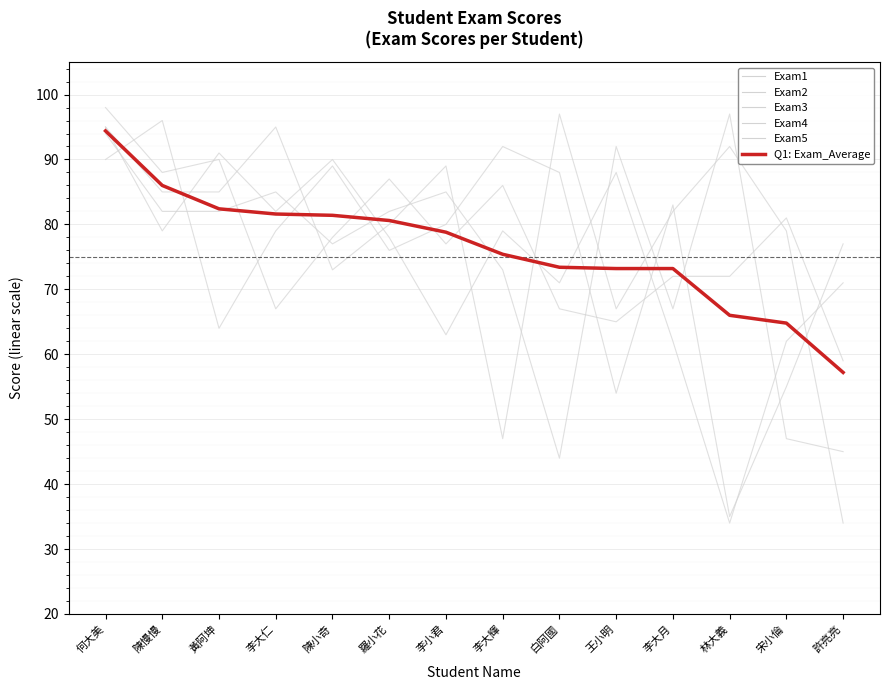

Reading left to right, what are all the values shown in this chart?

Exam1: 何大美=98.0	陳慢慢=88.0	黃阿坤=90.0	李大仁=67.0	陳小奇=78.0	羅小花=87.0	李小君=77.0	李大輝=86.0	白阿國=67.0	王小明=65.0	李大月=72.0	林大義=72.0	宋小倫=81.0	許亮亮=59.0
Exam2: 何大美=90.0	陳慢慢=96.0	黃阿坤=64.0	李大仁=79.0	陳小奇=89.0	羅小花=76.0	李小君=80.0	李大輝=92.0	白阿國=88.0	王小明=54.0	李大月=83.0	林大義=35.0	宋小倫=55.0	許亮亮=77.0
Exam3: 何大美=95.0	陳慢慢=79.0	黃阿坤=91.0	李大仁=82.0	陳小奇=90.0	羅小花=78.0	李小君=63.0	李大輝=79.0	白阿國=71.0	王小明=88.0	李大月=62.0	林大義=34.0	宋小倫=62.0	許亮亮=71.0
Exam4: 何大美=94.0	陳慢慢=82.0	黃阿坤=82.0	李大仁=85.0	陳小奇=77.0	羅小花=82.0	李小君=85.0	李大輝=73.0	白阿國=44.0	王小明=92.0	李大月=67.0	林大義=97.0	宋小倫=47.0	許亮亮=45.0
Exam5: 何大美=95.0	陳慢慢=85.0	黃阿坤=85.0	李大仁=95.0	陳小奇=73.0	羅小花=80.0	李小君=89.0	李大輝=47.0	白阿國=97.0	王小明=67.0	李大月=82.0	林大義=92.0	宋小倫=79.0	許亮亮=34.0
Q1: Exam_Average: 何大美=94.4	陳慢慢=86.0	黃阿坤=82.4	李大仁=81.6	陳小奇=81.4	羅小花=80.6	李小君=78.8	李大輝=75.4	白阿國=73.4	王小明=73.2	李大月=73.2	林大義=66.0	宋小倫=64.8	許亮亮=57.2